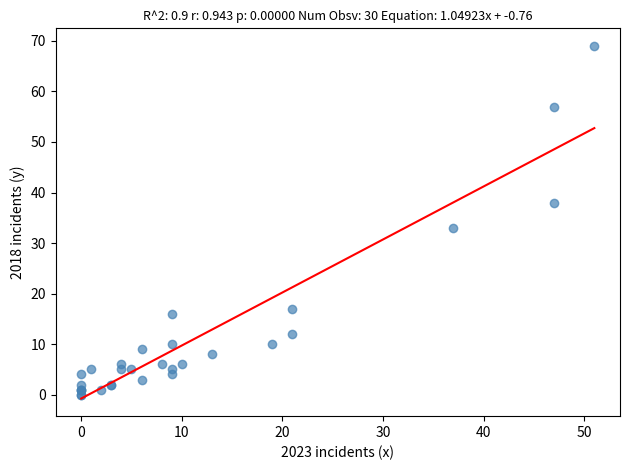

What Y value in the scatter plot is closest to 34?

33